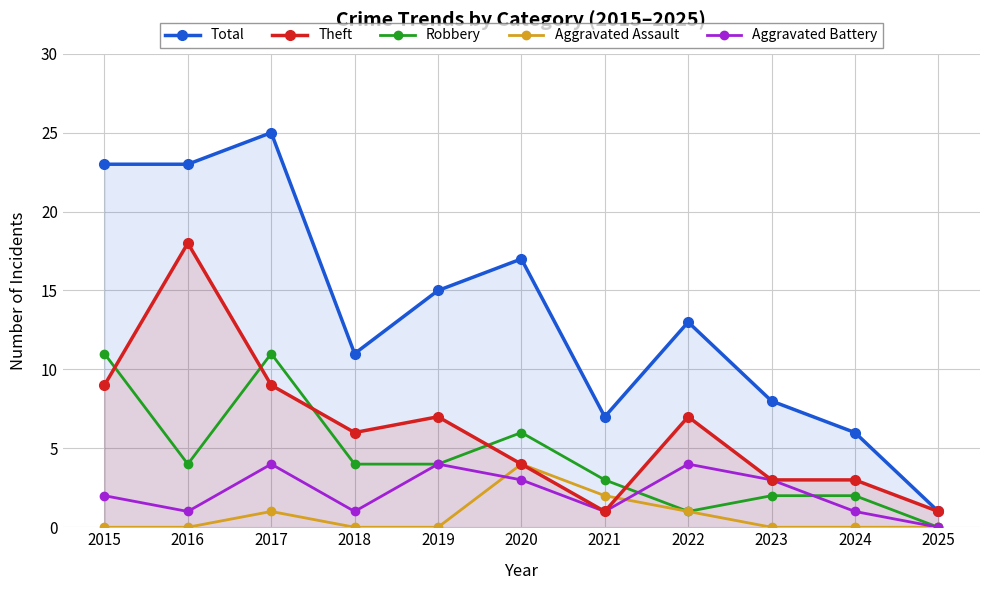

Is it true that Robbery equals 7 at 2016?

False